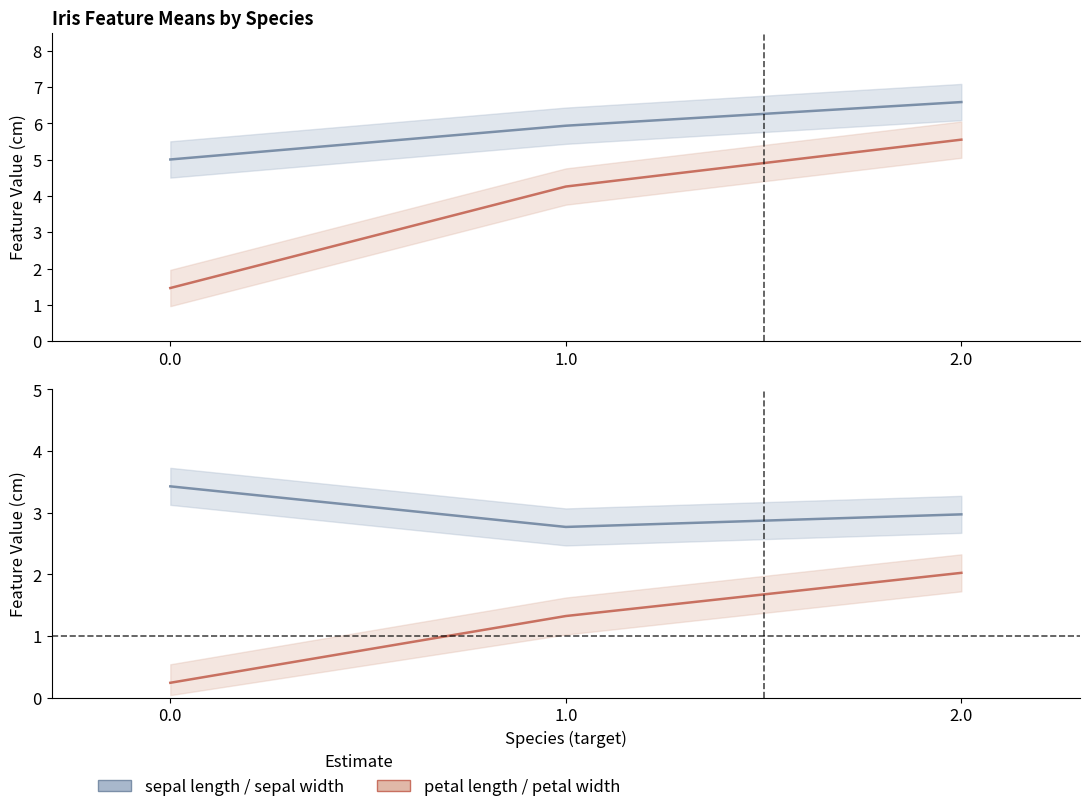

The sepal width (cm) series shows 2.8 at 1.0. True or false?

True